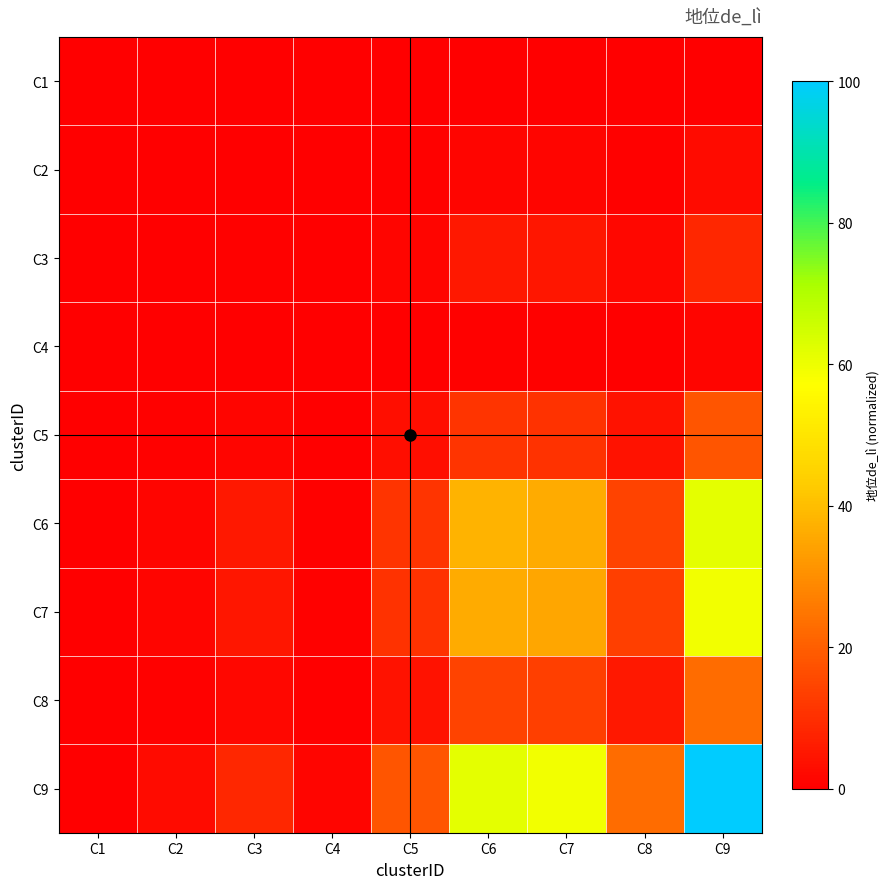

Which has a higher value, C8 or C5?

C8